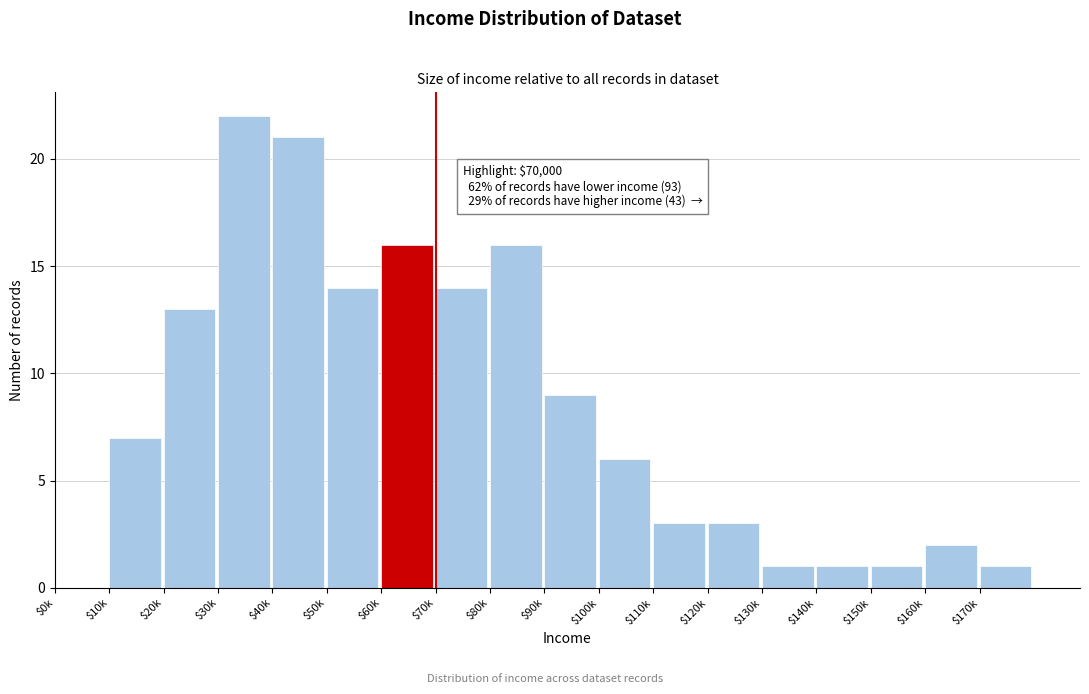

What is the maximum value shown in the chart?

22